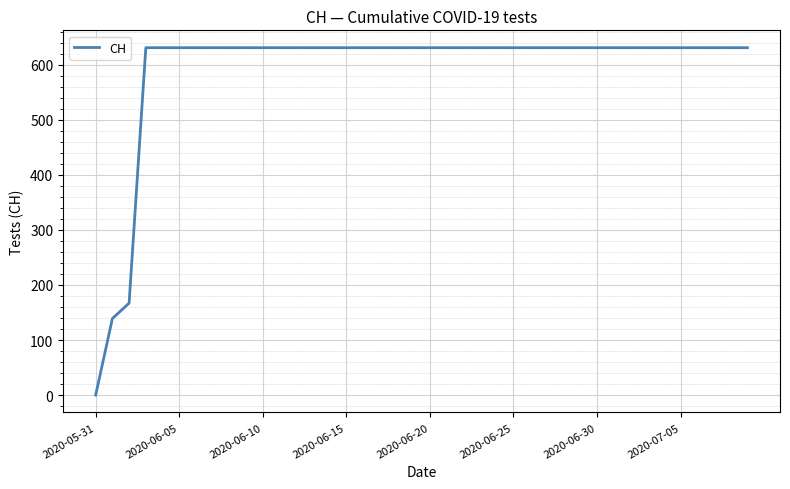

What is the difference between the maximum and minimum values?

631